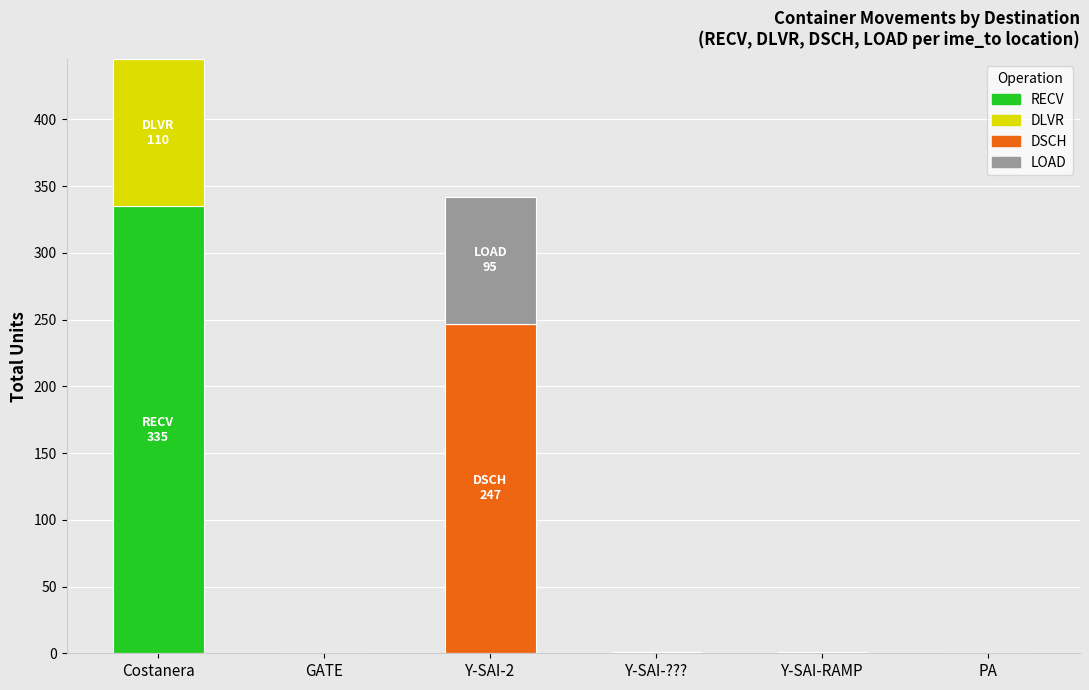

At which category is the sum across all series the highest?

Costanera